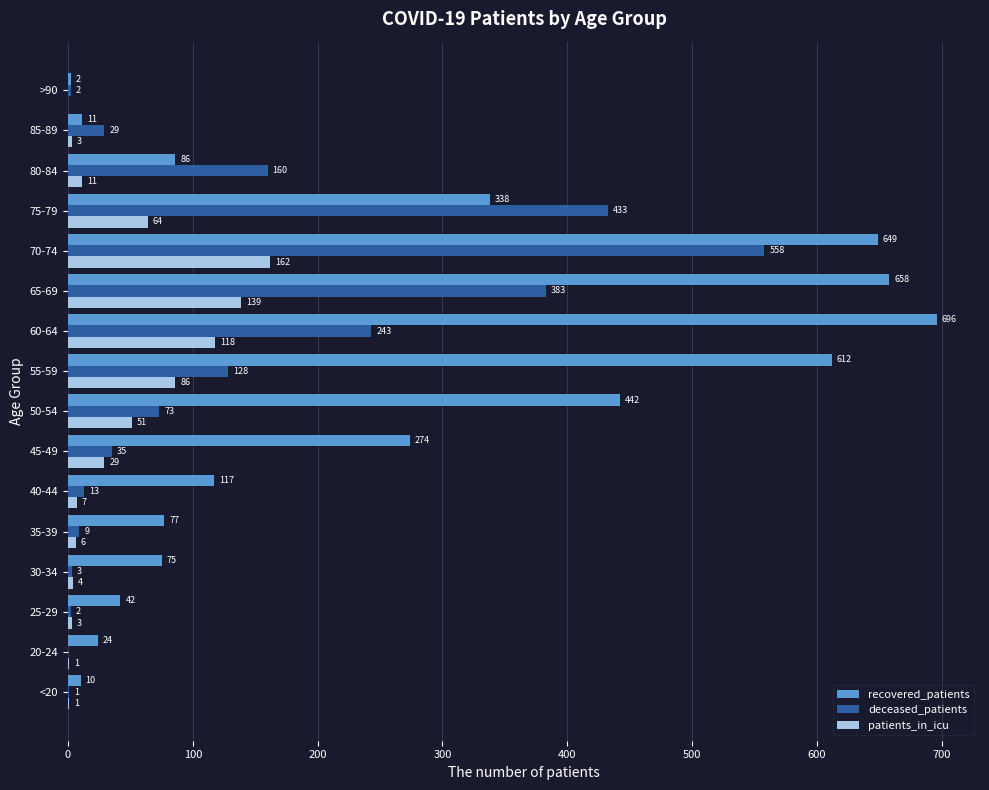

At which label does recovered_patients reach its peak?

60-64